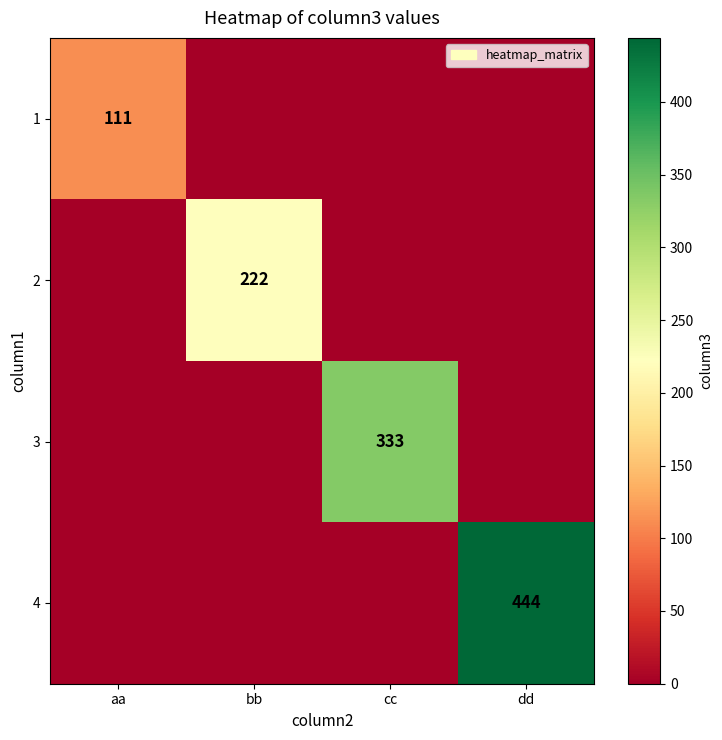

At how many categories does at least one series exceed 437?

1